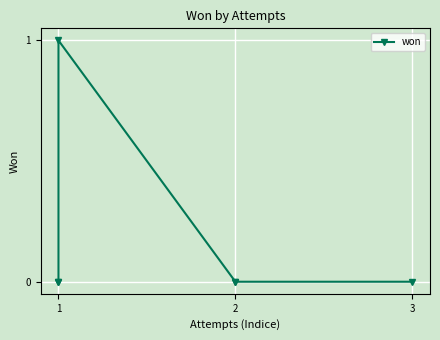

How many values are above zero?

1